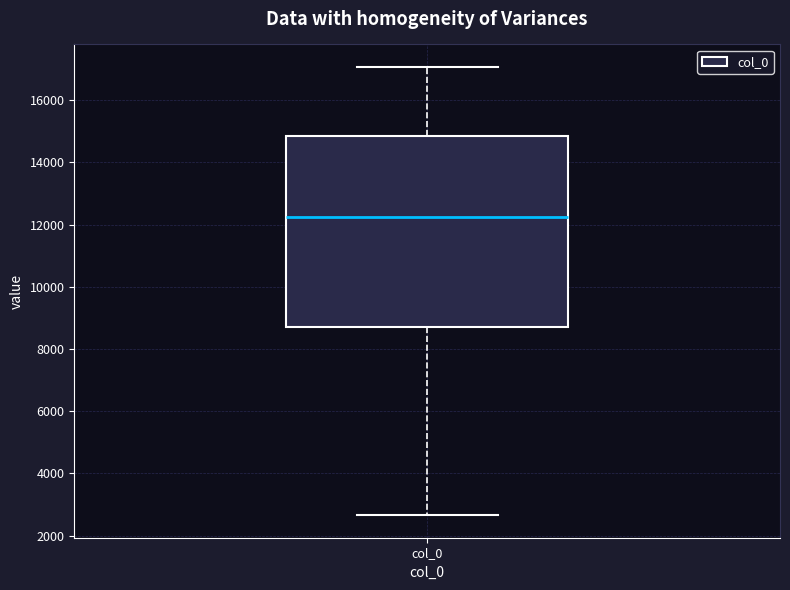

Where does the median line of the box for col_0 sit on the y-axis? The values are not printed on the chart, so give them approximately, as read against the axis.

12200